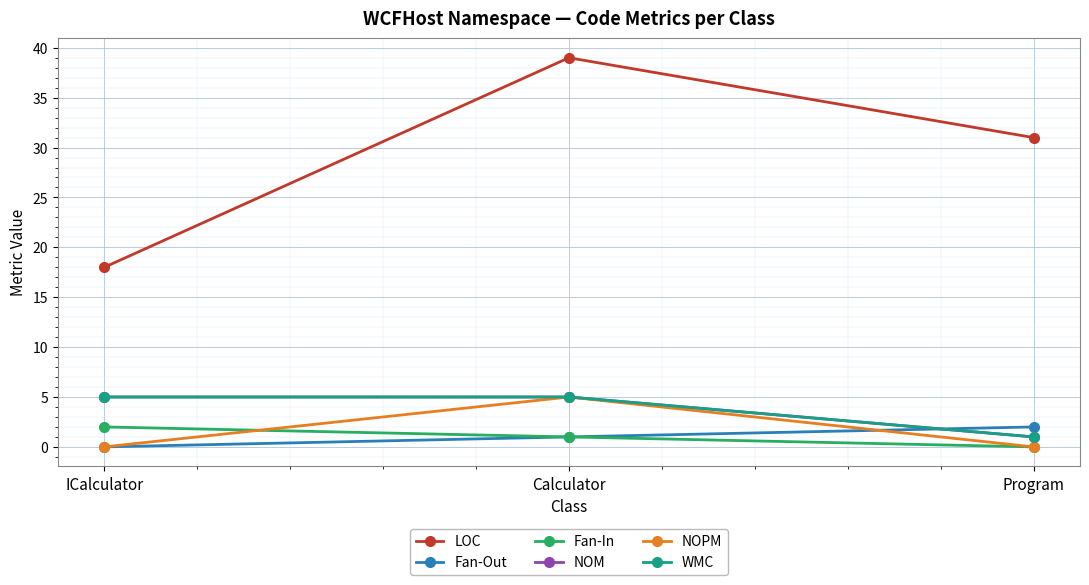

How many distinct data groups are displayed?

6